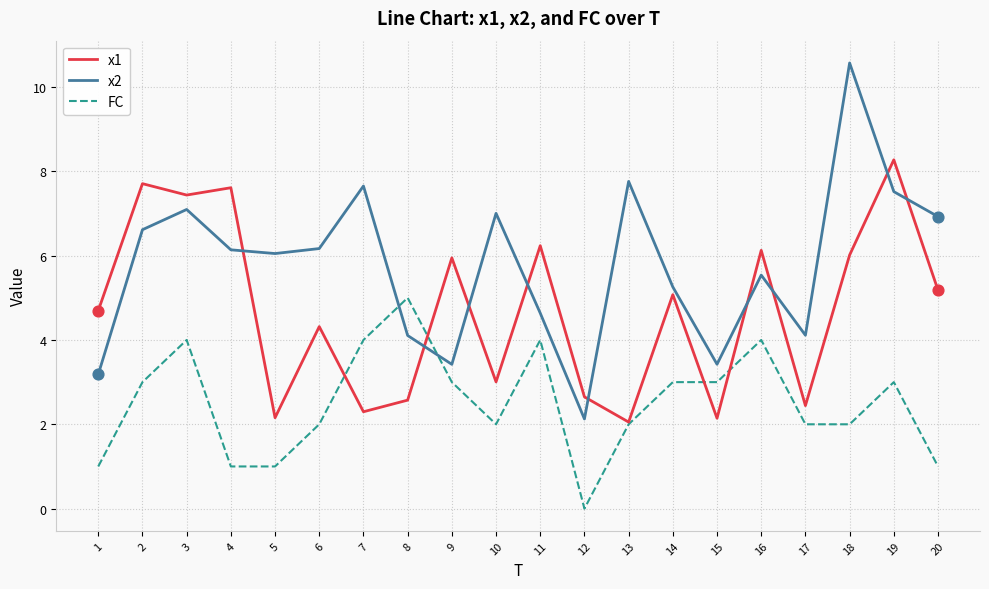

What is the difference between the highest and lowest values at 2?

4.7